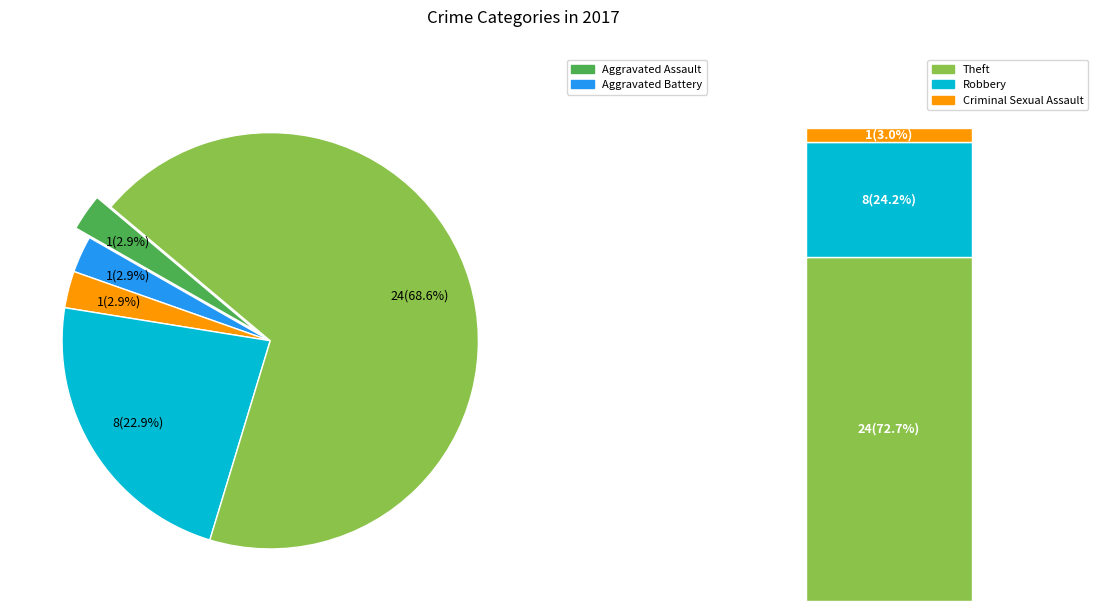

Does Theft account for over 50% of the chart?

Yes